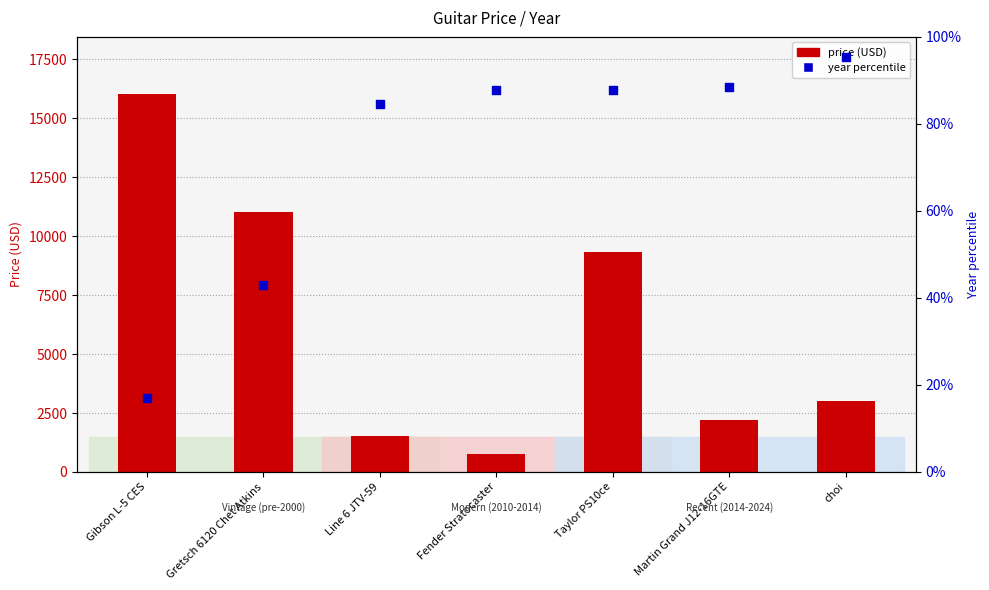

At which category is the sum across all series the highest?

Gibson L-5 CES